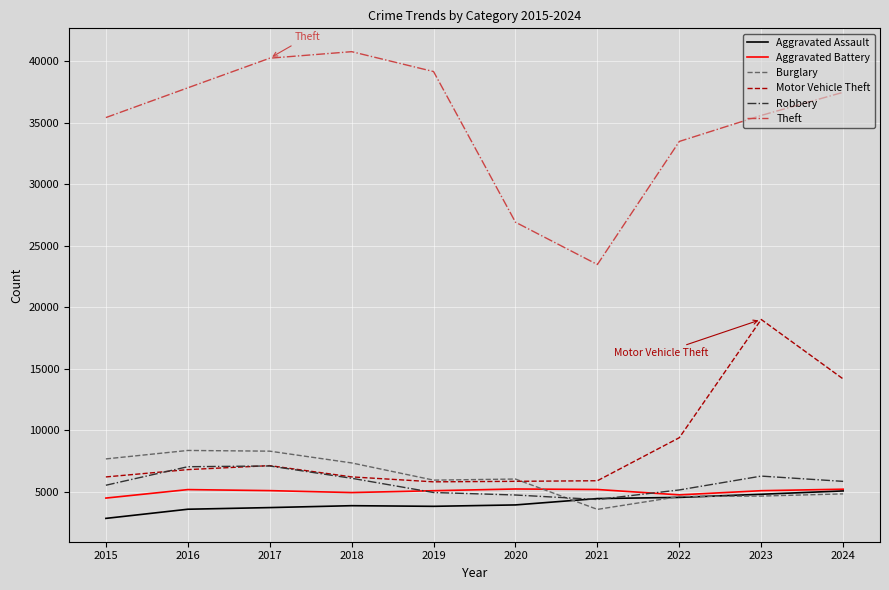

Is it true that Motor Vehicle Theft equals 5866 at 2020?

True